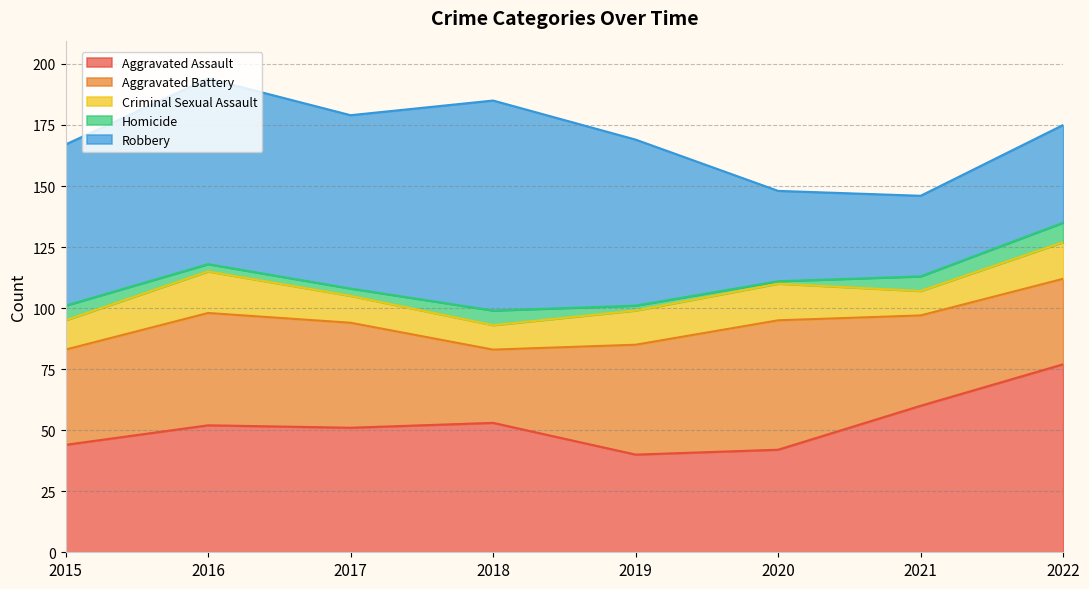

What is the difference between the maximum and minimum values in the Homicide series?

7